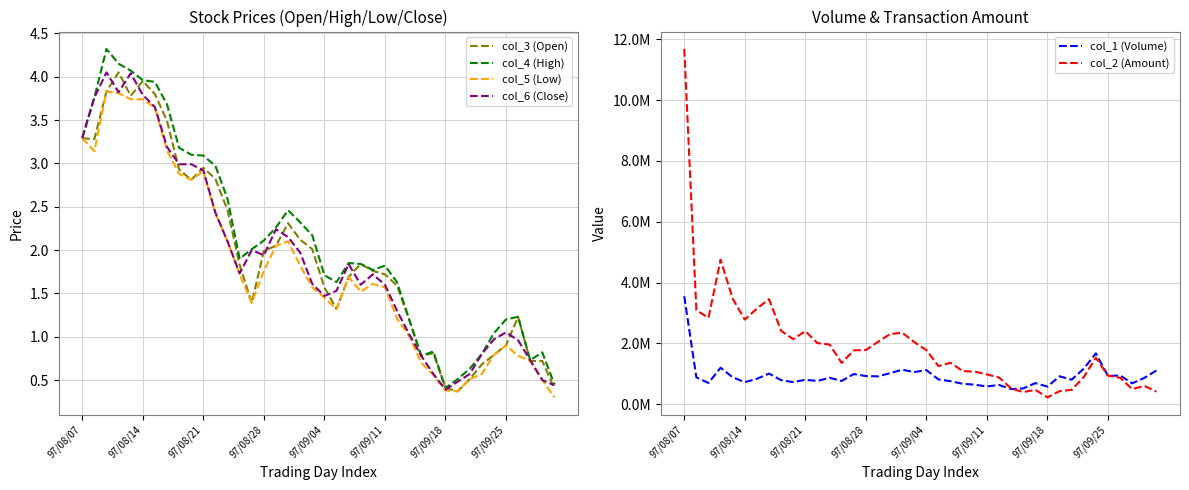

The col_4 (High) series shows 4.8 at 97/08/07. True or false?

False